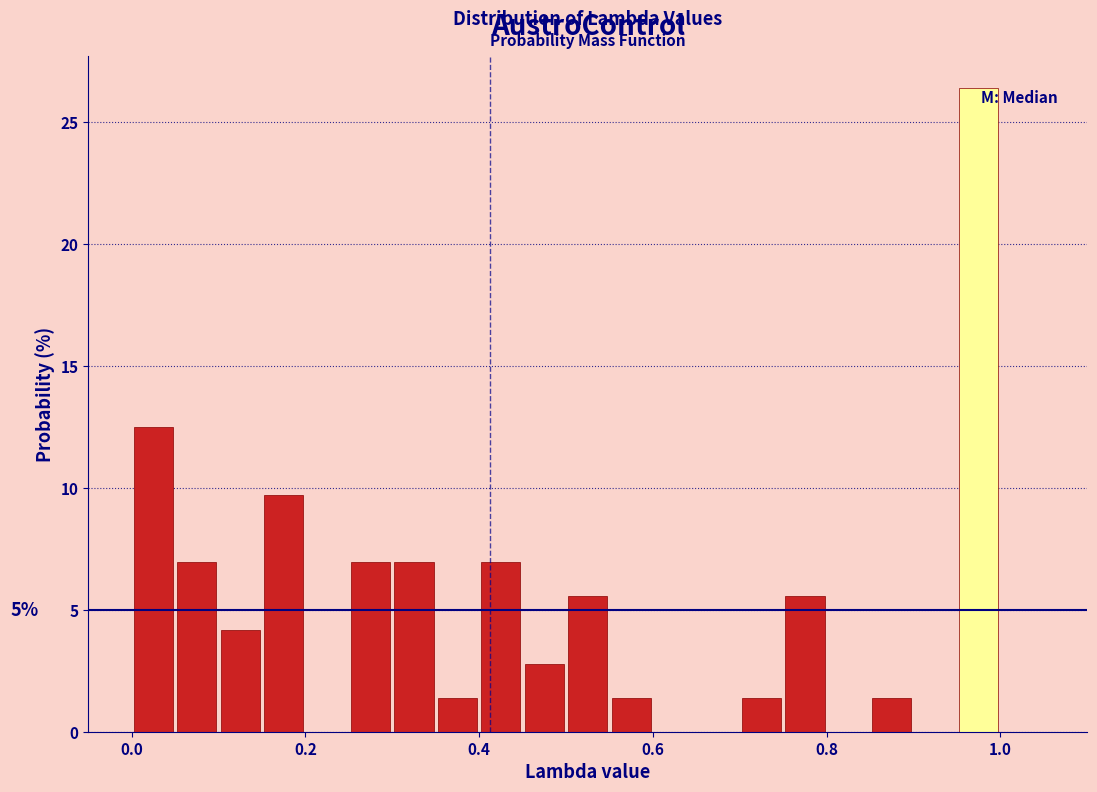

Read against the x-axis, roughly where is the centre of the tallest bar?

0.98